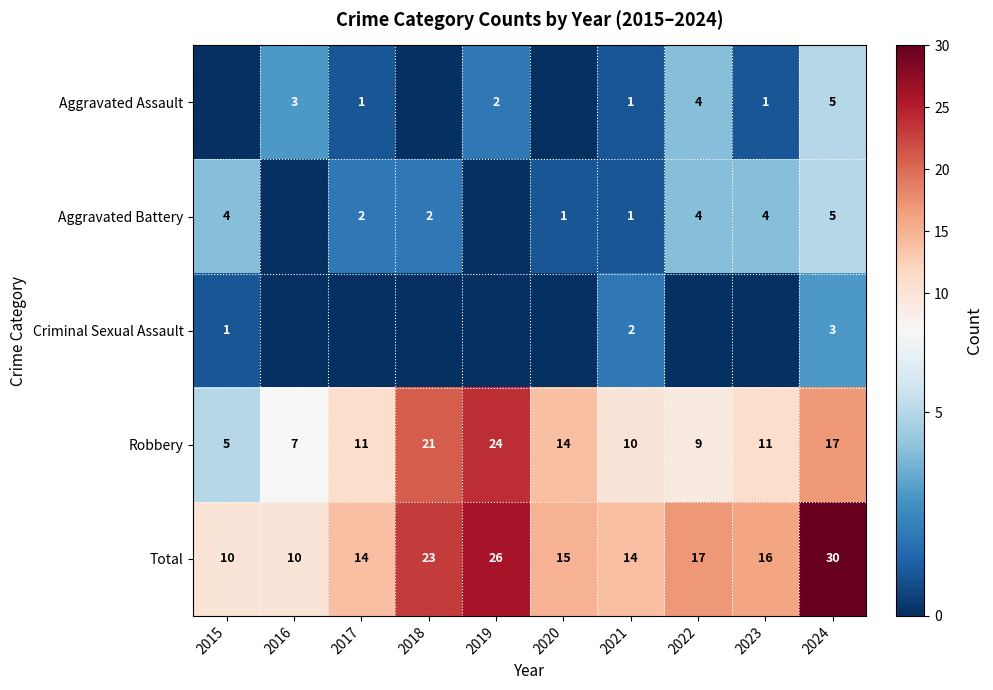

What is the approximate value of Robbery at 2018, to the nearest 10?

20